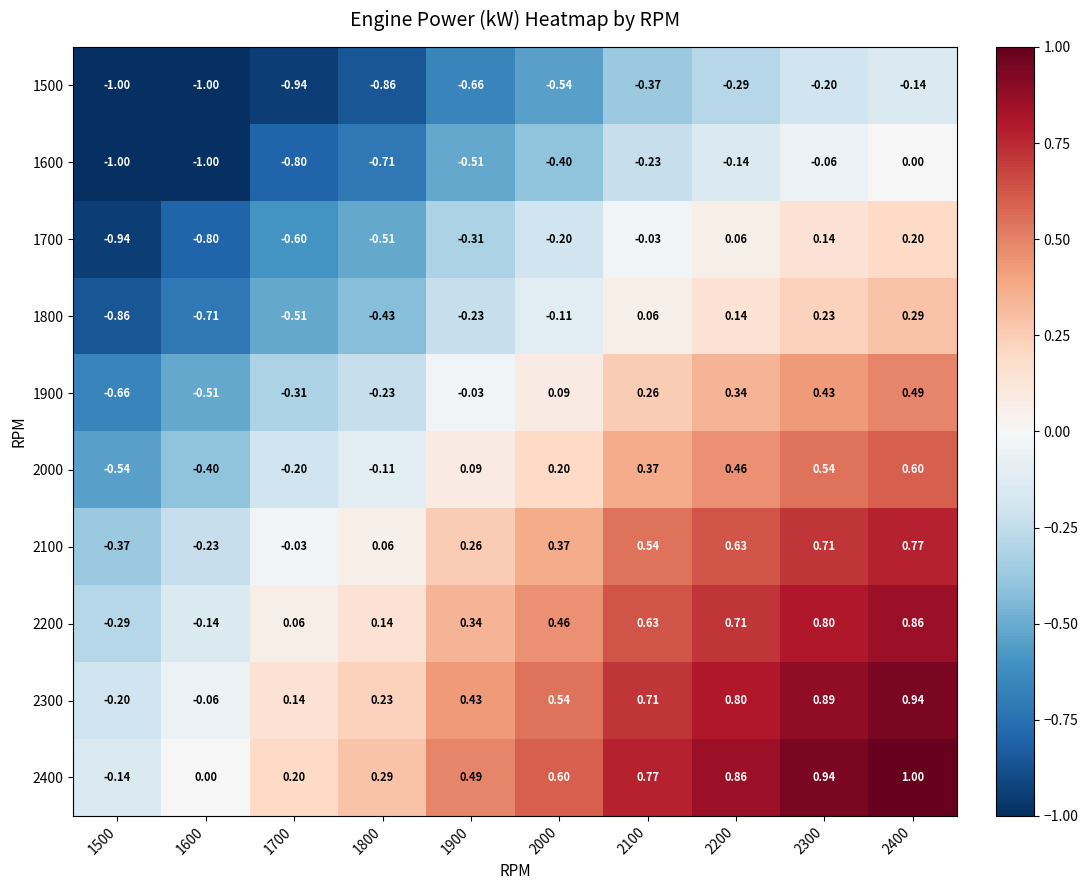

Is the value of 2000 at 1600 greater than the value of 2100 at 1500?

No